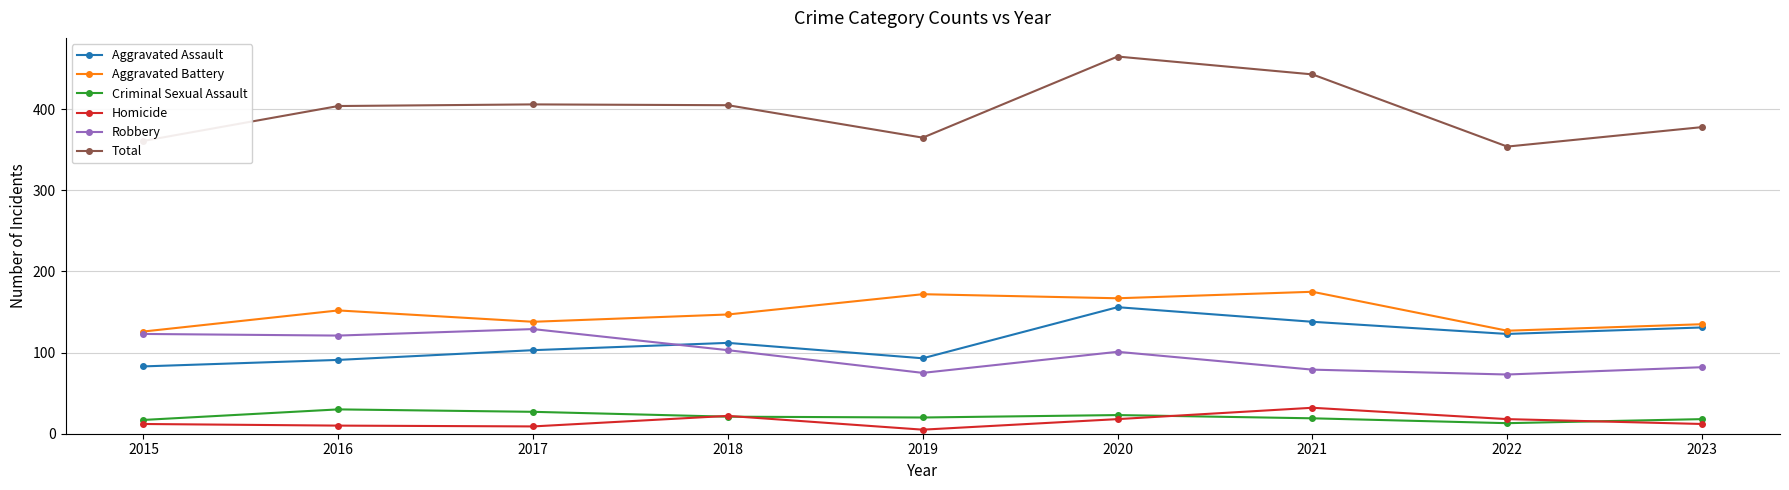

True or false: Robbery and Homicide cross at least once.

False